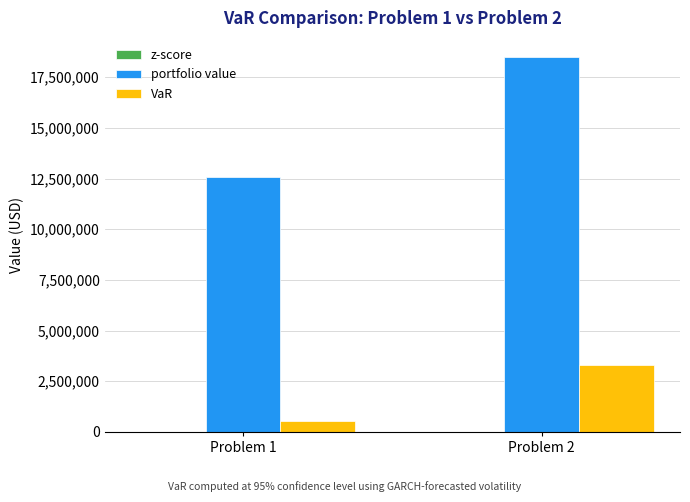

Which series has the largest total across all categories?

portfolio value